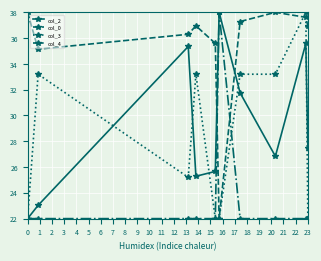

What is the lowest value of the col_0 series?

22.0